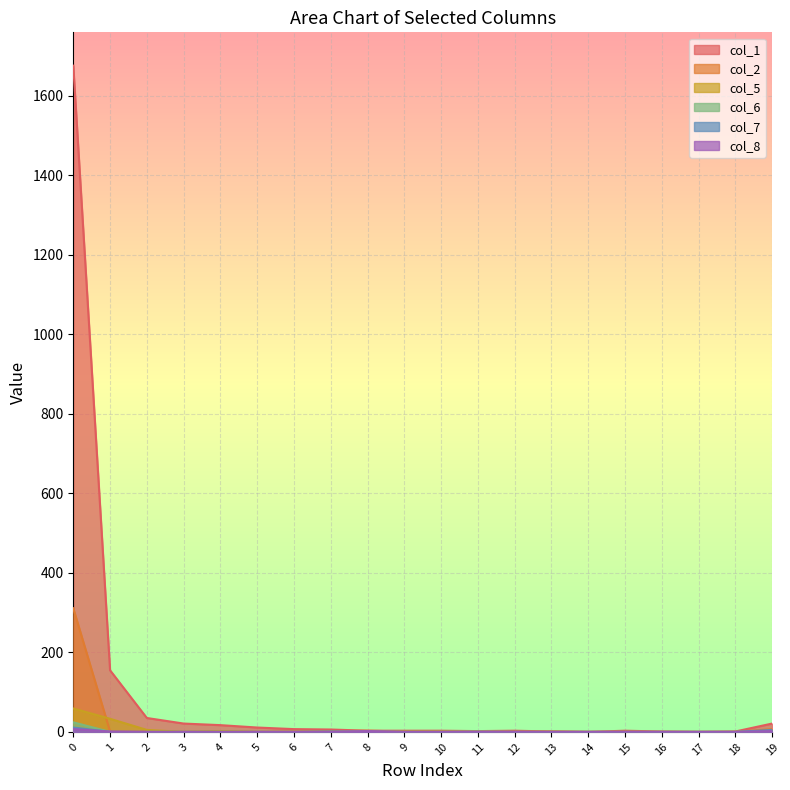

How many values in col_8 are above zero?

4